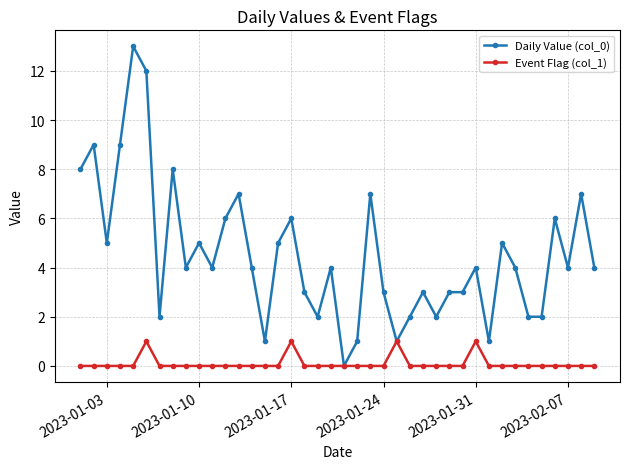

What is the maximum value shown in the chart?

13